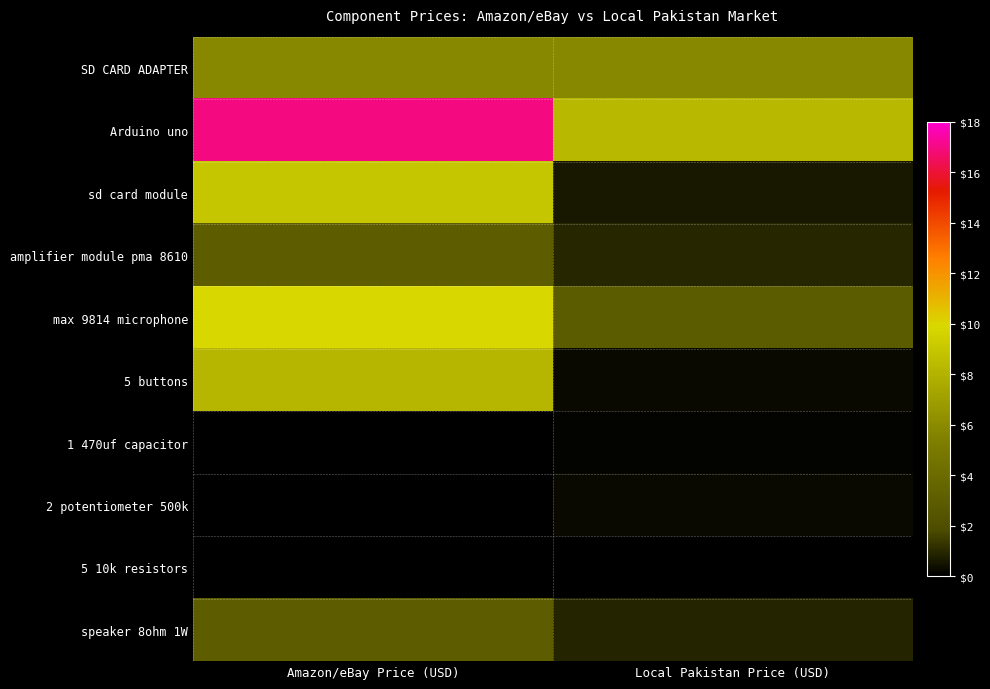

Which series has the largest range (max minus min)?

Arduino uno